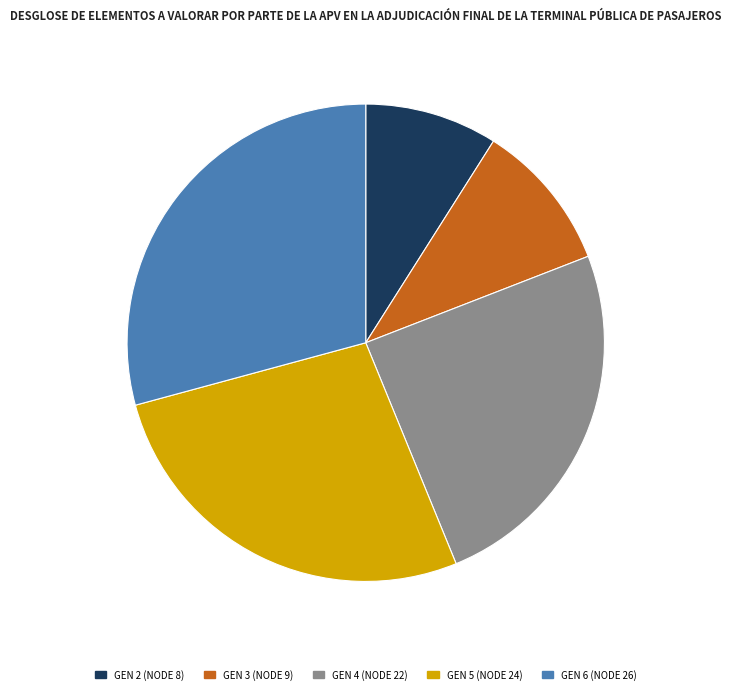

Which slice is the largest?

GEN 6 (NODE 26)